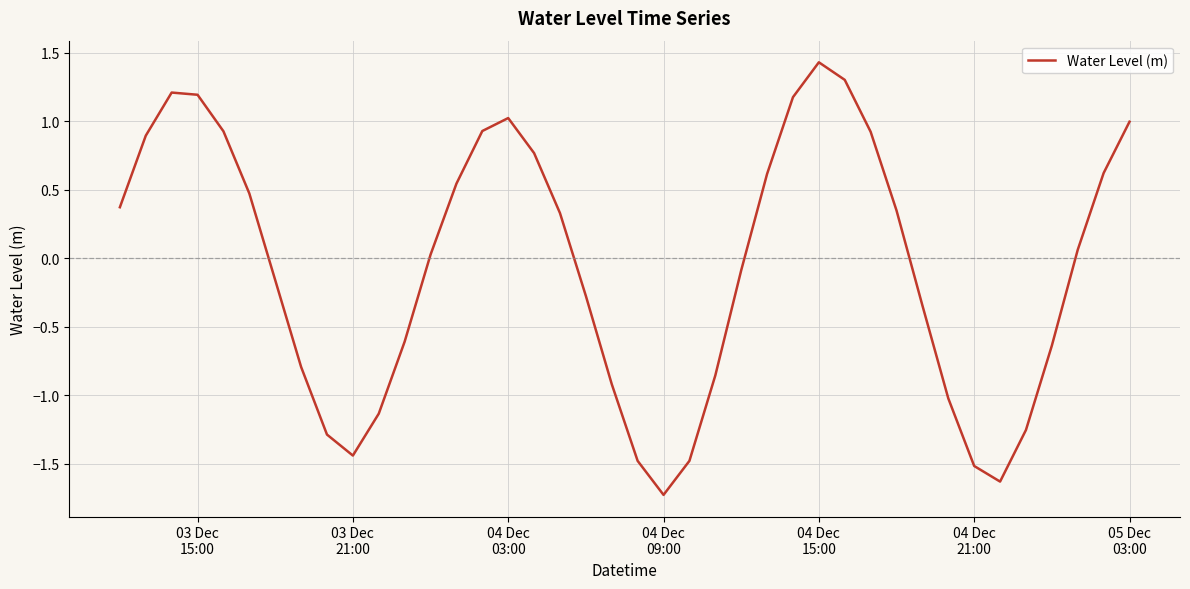

What is the minimum value shown in the chart?

-1.7